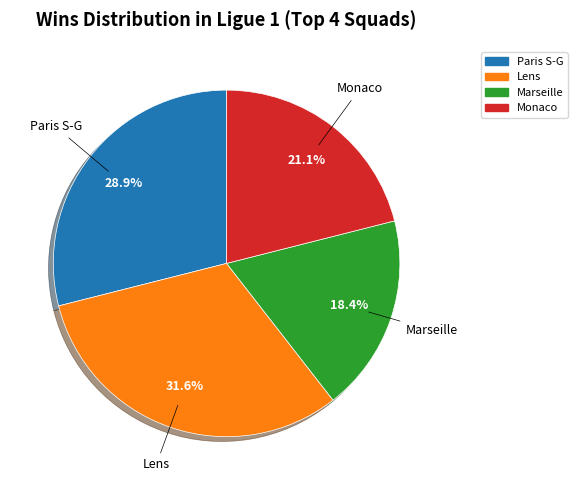

What percentage is the Lens slice, to the nearest percent?

32%